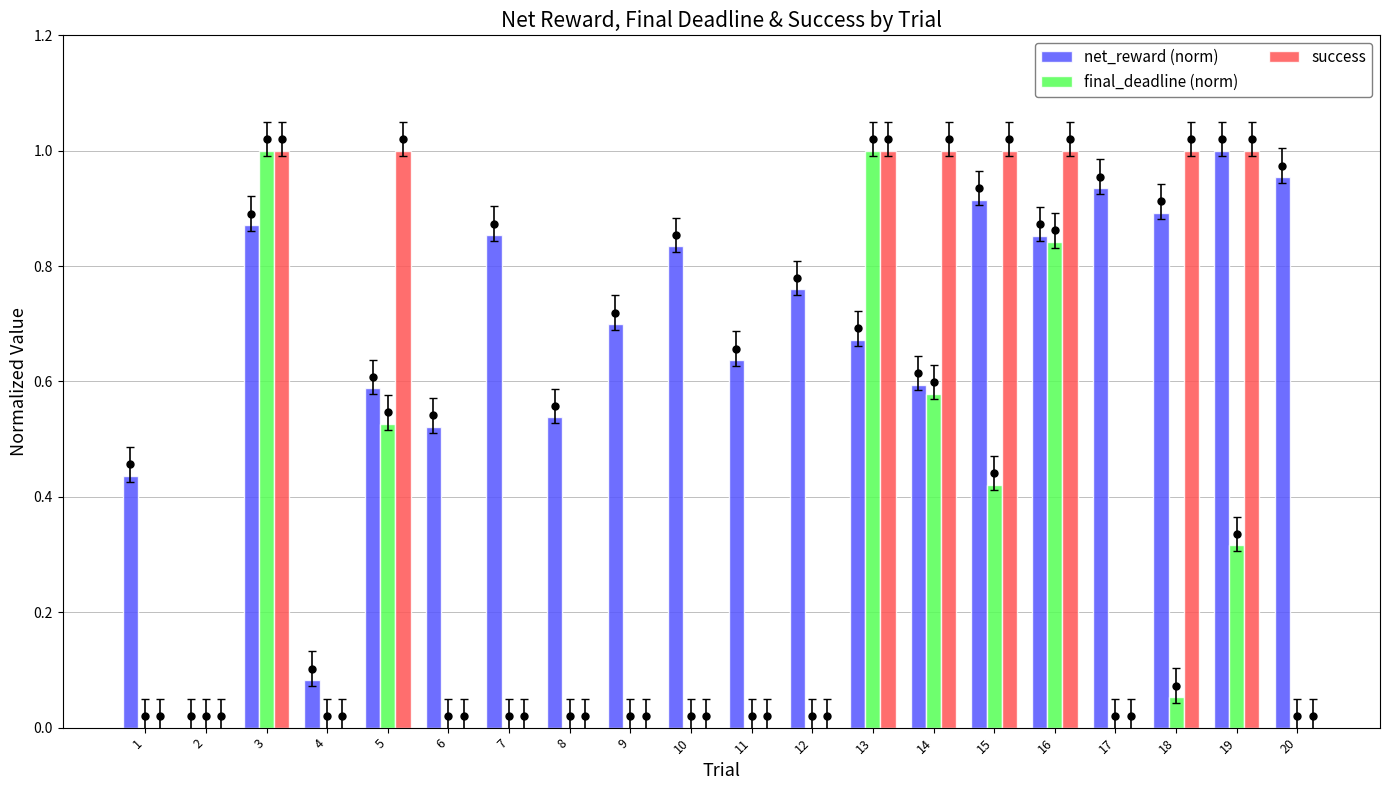

At which label does success reach its minimum?

1